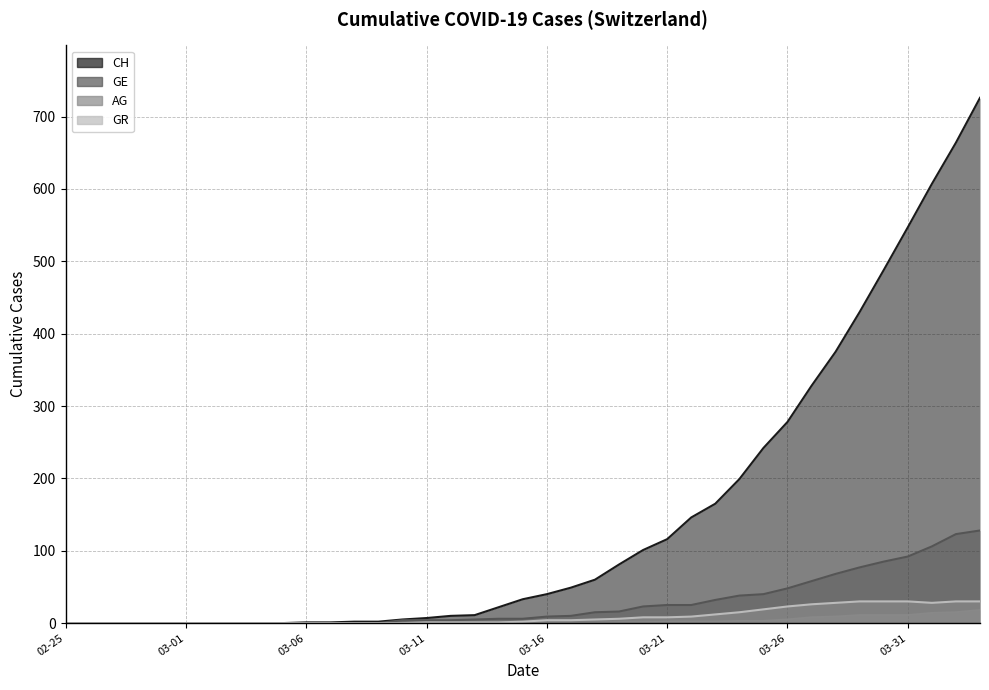

What is the label of the 13th point from the right?

2020-03-22